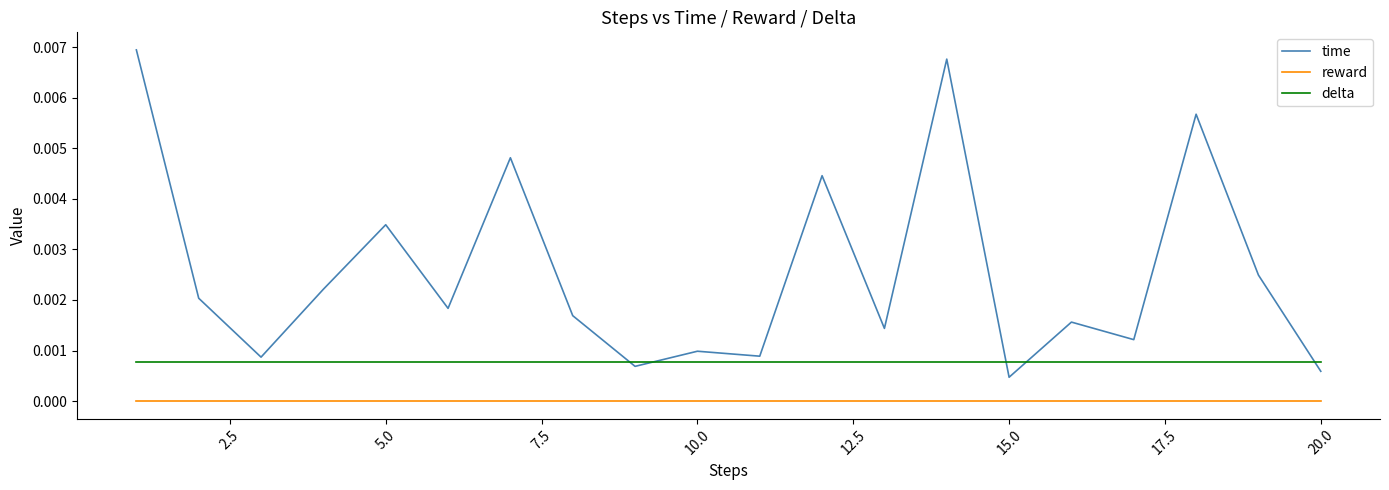

Which series has the largest total across all categories?

time